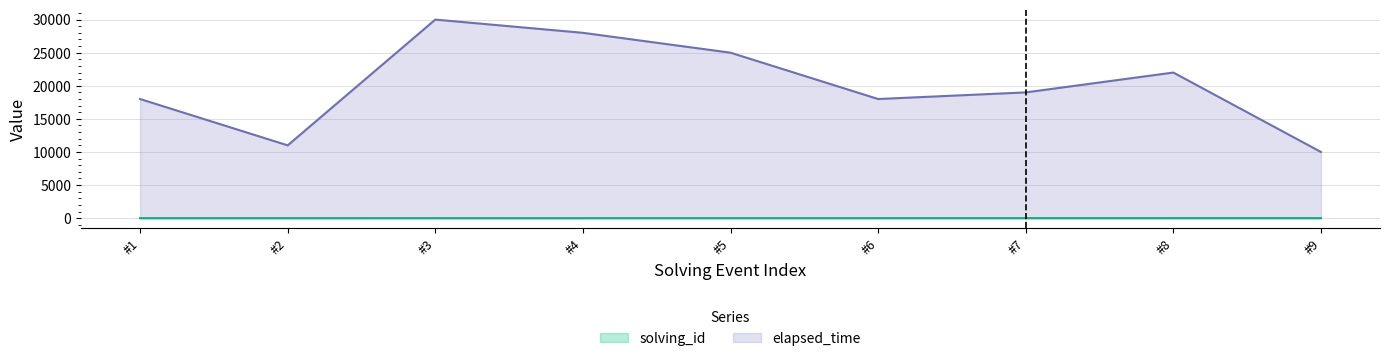

At which category does the chart reach its peak across all series?

#3